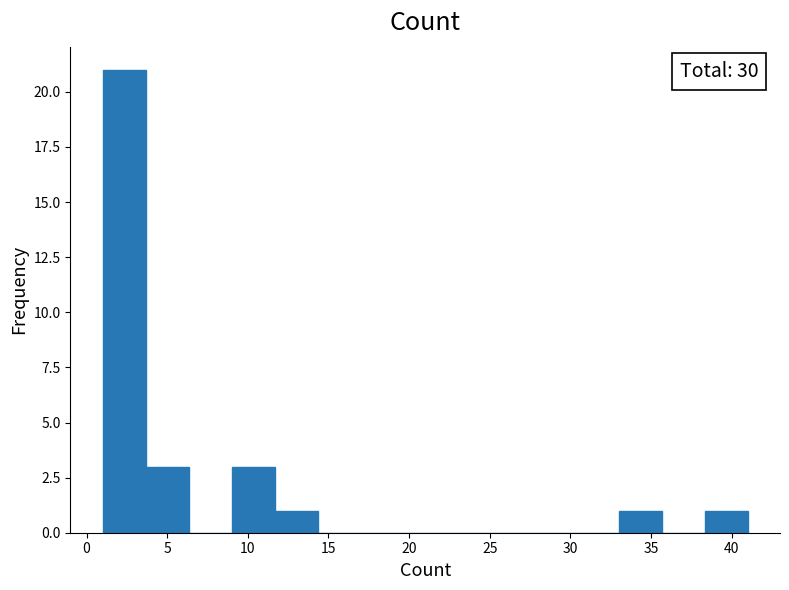

Over which range of the x-axis is the bar tallest?

1.0 to 3.5